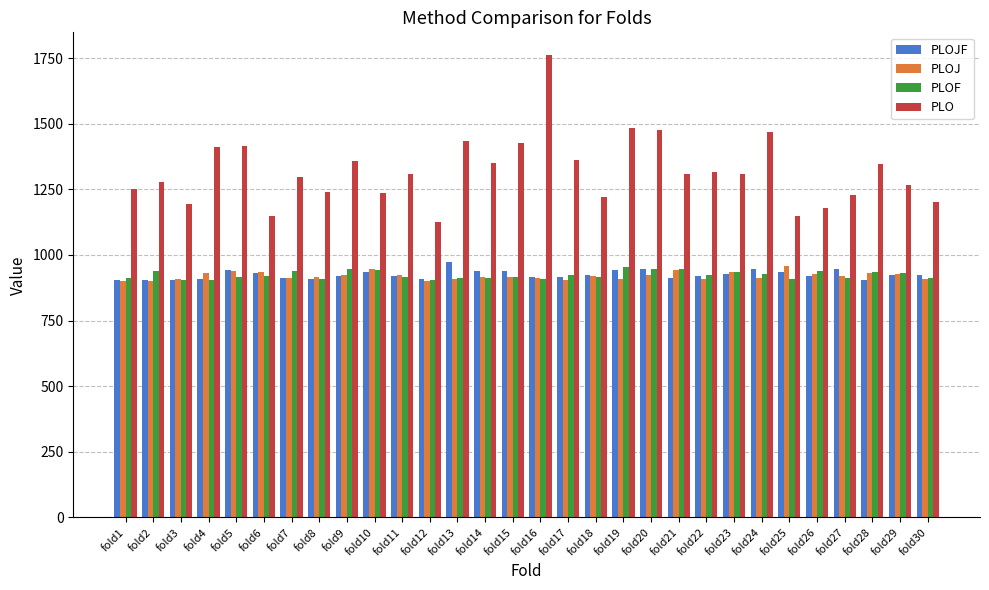

Which series changed the most between fold12 and fold24?

PLO